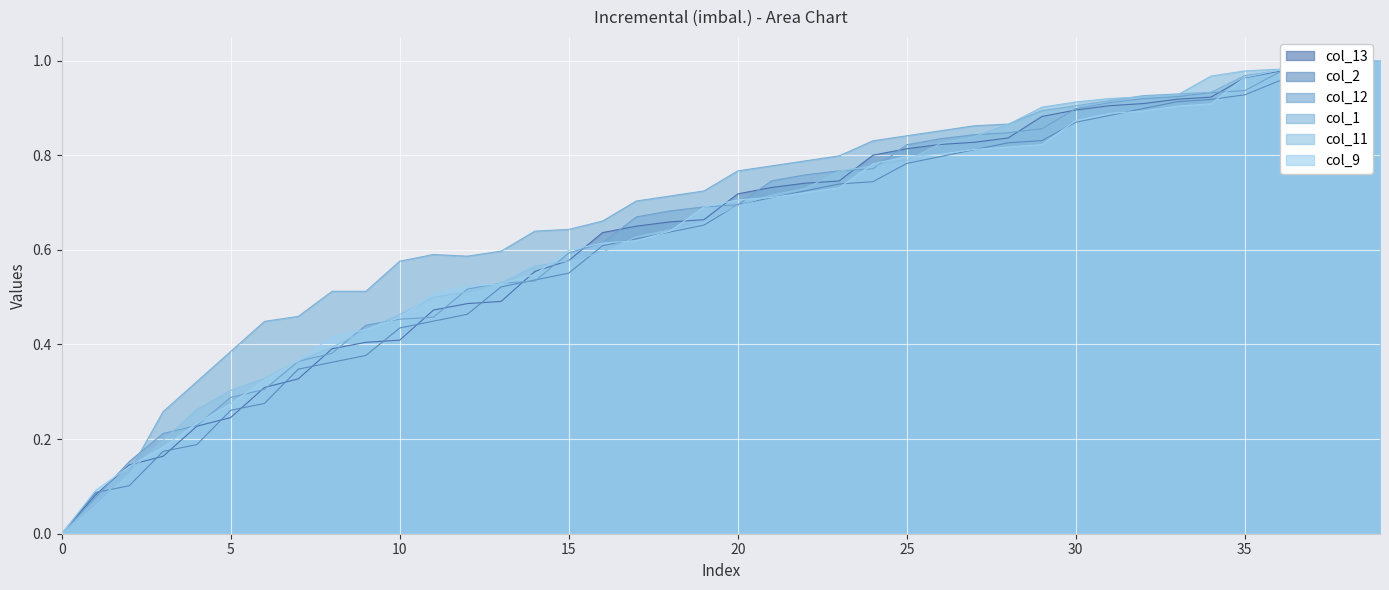

List the labels in order of col_11 value, largest first.

39, 38, 37, 36, 35, 34, 33, 32, 31, 30, 29, 28, 27, 26, 25, 24, 23, 22, 21, 20, 19, 18, 17, 16, 15, 14, 13, 12, 11, 10, 9, 8, 7, 6, 5, 4, 3, 2, 1, 0